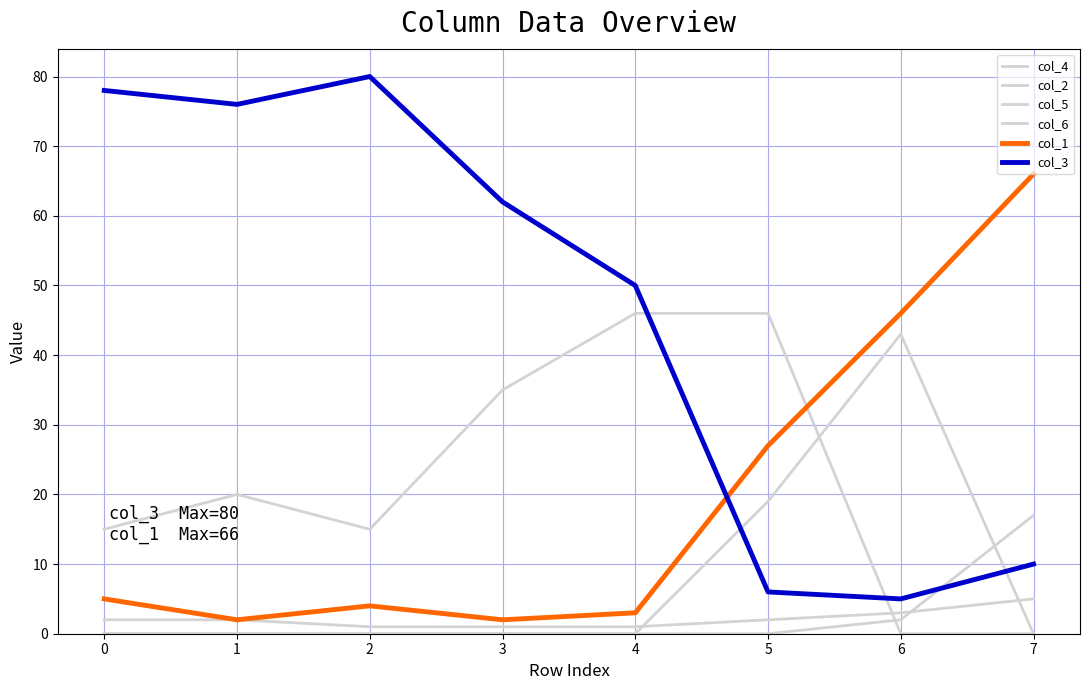

Reading right to left, transcribe all the data shown in this chart.

col_4: 0	0	46	46	35	15	20	15
col_2: 5	3	2	1	1	1	2	2
col_5: 0	43	19	0	0	0	0	0
col_6: 17	2	0	0	0	0	0	0
col_1: 66	46	27	3	2	4	2	5
col_3: 10	5	6	50	62	80	76	78